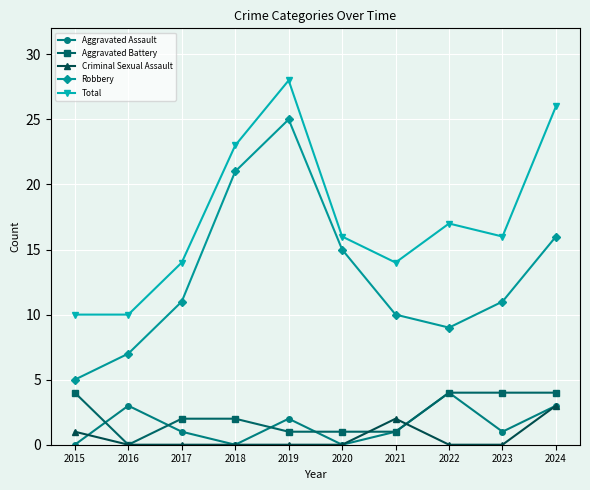

Is it true that Criminal Sexual Assault equals 0 at 2019?

True